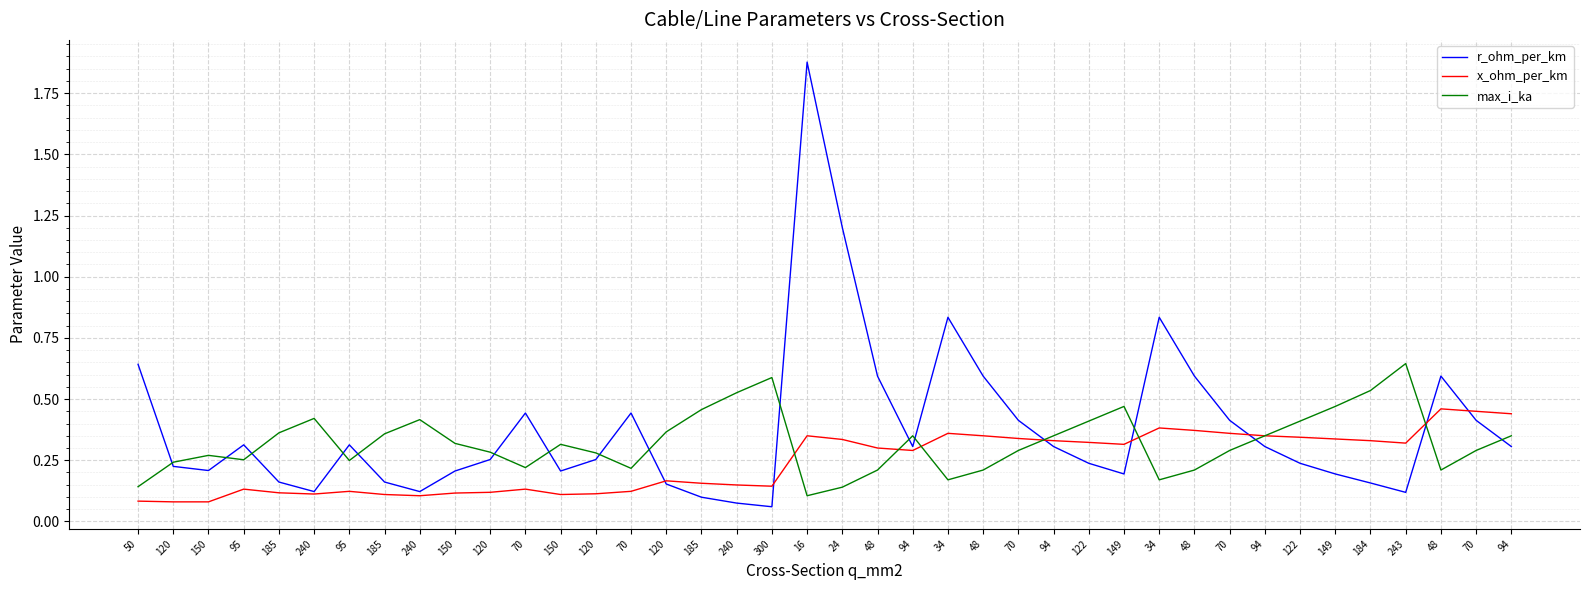

List the labels in order of max_i_ka value, largest first.

243, 300, 184, 240, 149, 149, 185, 240, 240, 122, 122, 120, 185, 185, 94, 94, 94, 94, 150, 150, 70, 70, 70, 120, 120, 150, 95, 95, 120, 70, 70, 48, 48, 48, 48, 34, 34, 50, 24, 16